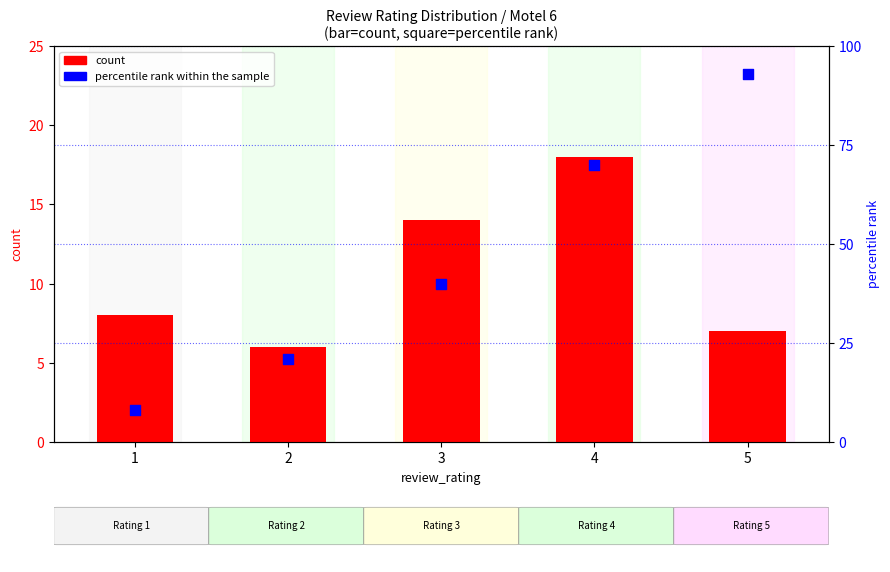

Is the value of count at 1 greater than the value of percentile rank within the sample at 2?

No